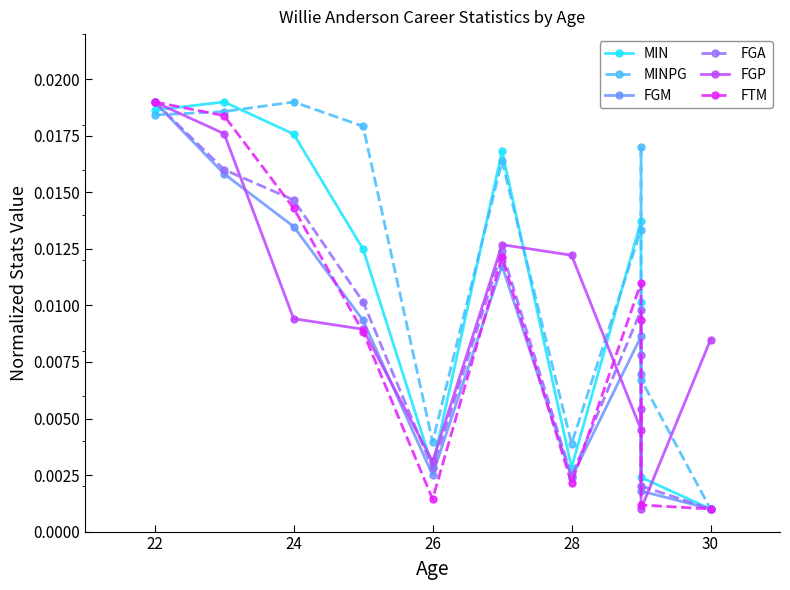

Does the chart have visible grid lines?

No